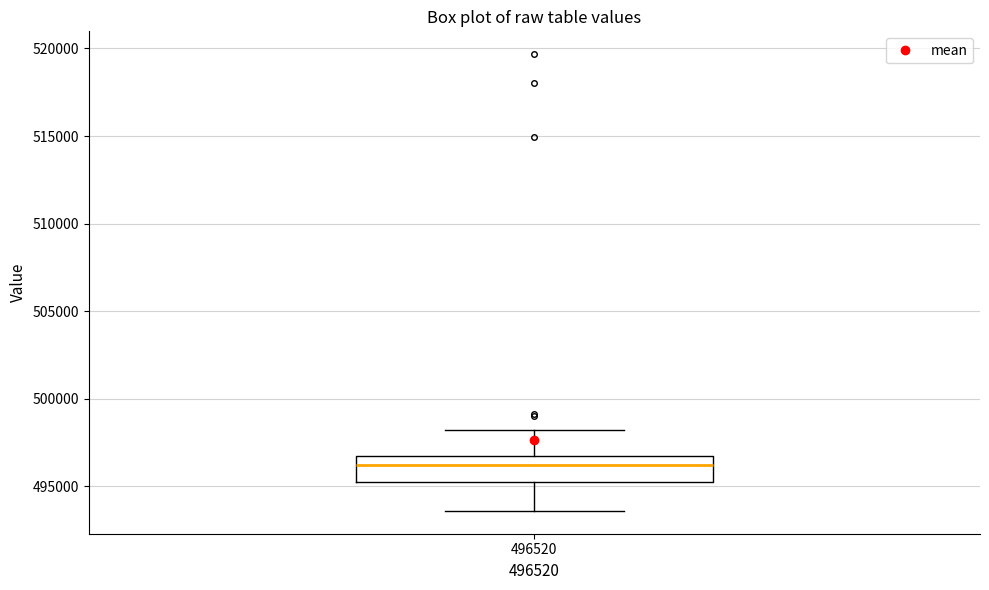

Transcribe this box plot: give where the median line is, the range the box spans, and where the two whiskers end, as read against the y-axis. The values are not printed on the chart, so give them approximately, as read against the axis.

median 496000, box 495000 to 496500, whiskers 493500 to 498000